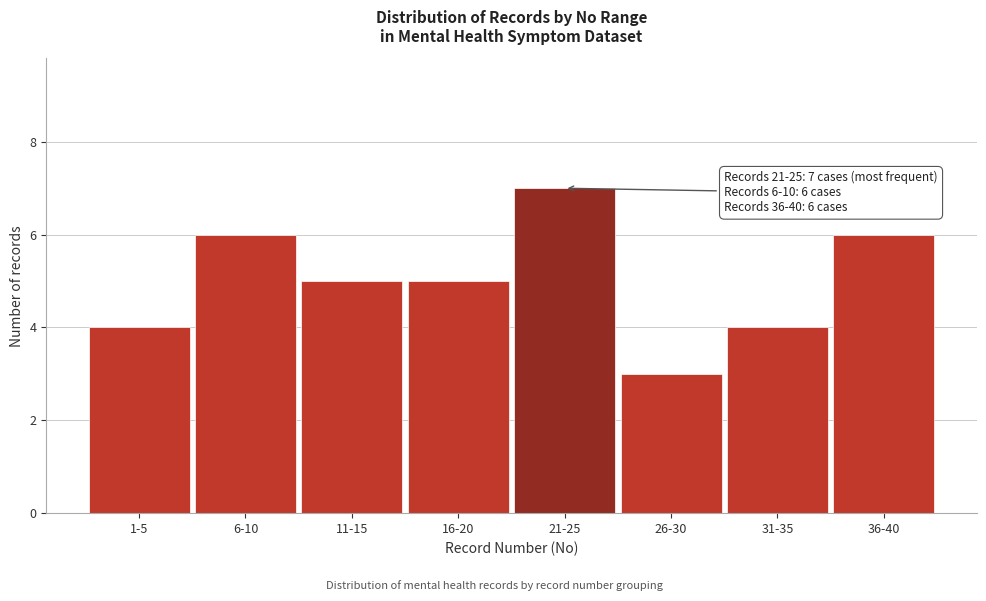

Reading left to right, transcribe all the data shown in this chart.

4	6	5	5	7	3	4	6